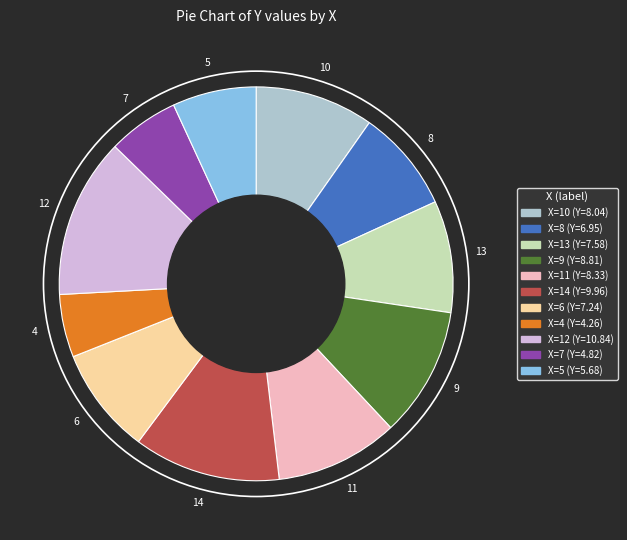

Is there a majority slice in this chart?

No